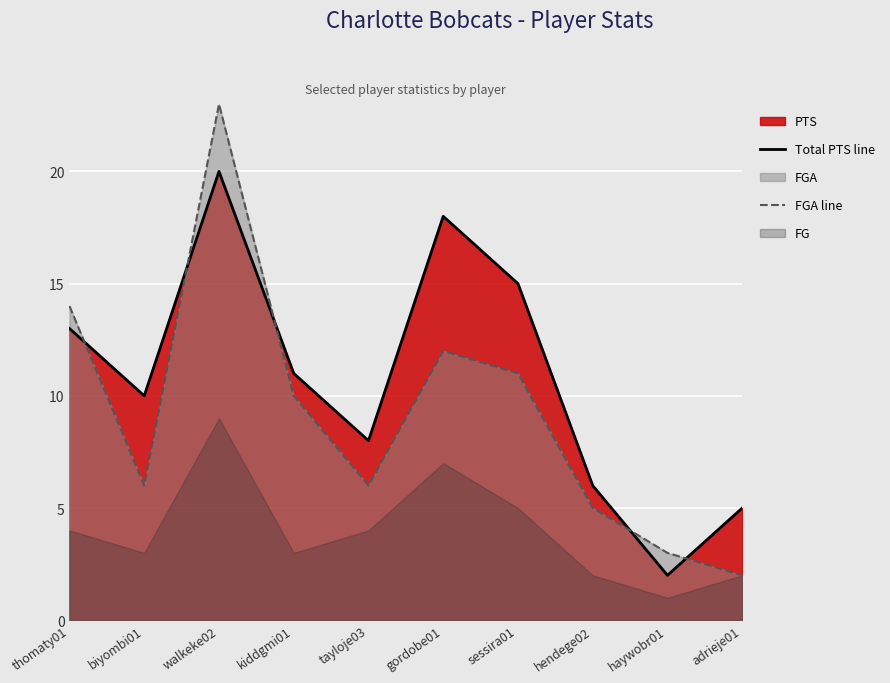

Which has a higher value, tayloje03 or hendege02?

tayloje03